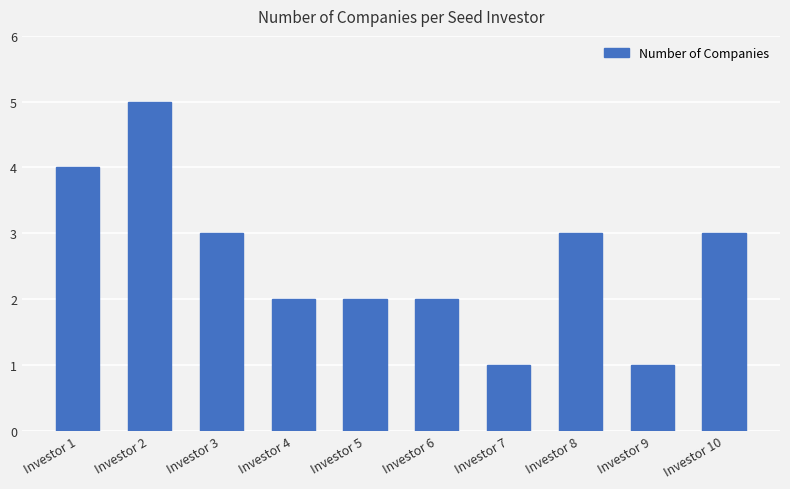

Does the chart contain stacked bars?

No